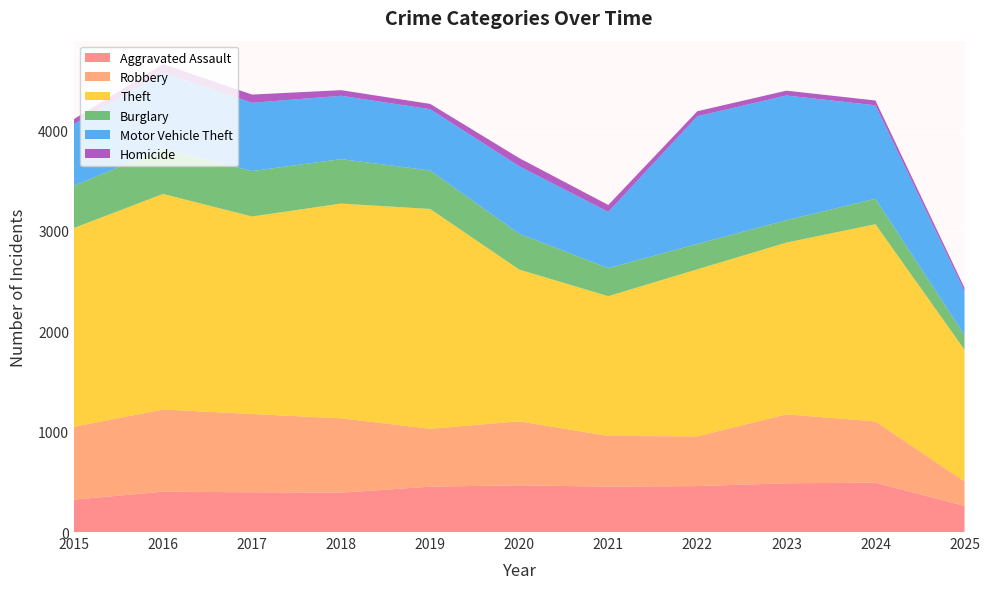

Reading left to right, list all the values displayed in this chart.

Aggravated Assault: 2015=323	2016=402	2017=396	2018=392	2019=452	2020=466	2021=452	2022=458	2023=486	2024=492	2025=260
Robbery: 2015=726	2016=819	2017=780	2018=741	2019=577	2020=637	2021=506	2022=495	2023=687	2024=610	2025=244
Theft: 2015=1981	2016=2148	2017=1968	2018=2140	2019=2190	2020=1512	2021=1392	2022=1665	2023=1711	2024=1965	2025=1313
Burglary: 2015=421	2016=451	2017=453	2018=443	2019=383	2020=357	2021=280	2022=253	2023=223	2024=254	2025=146
Motor Vehicle Theft: 2015=614	2016=756	2017=680	2018=631	2019=611	2020=673	2021=560	2022=1272	2023=1243	2024=931	2025=439
Homicide: 2015=50	2016=87	2017=82	2018=56	2019=53	2020=81	2021=69	2022=50	2023=48	2024=48	2025=31